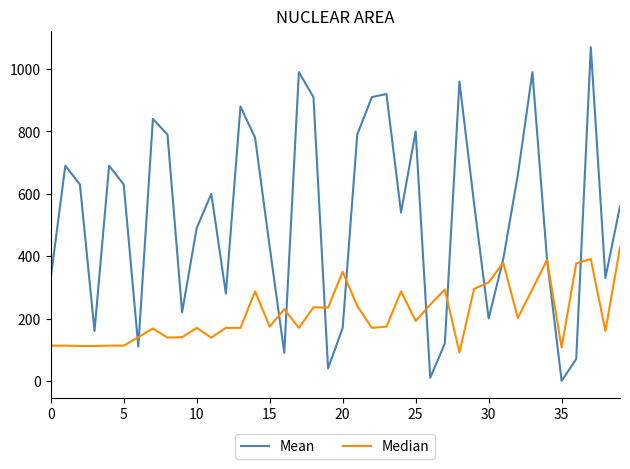

Which series has the widest spread of values?

Mean